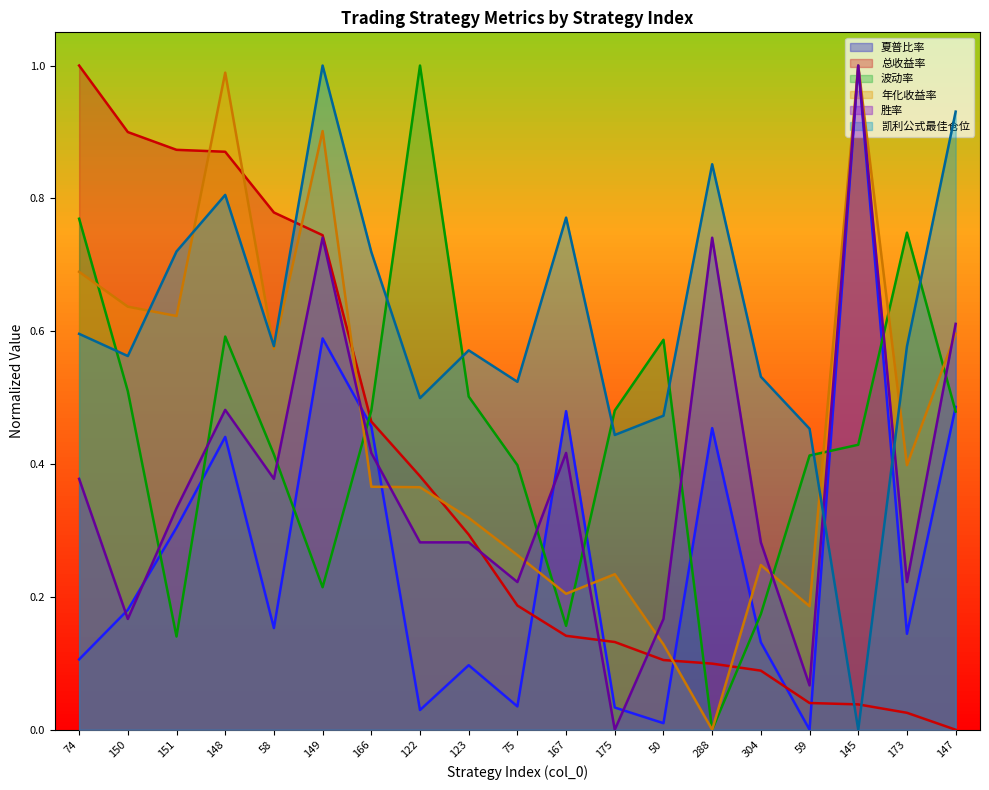

Which has a higher value, 75 or 59?

75